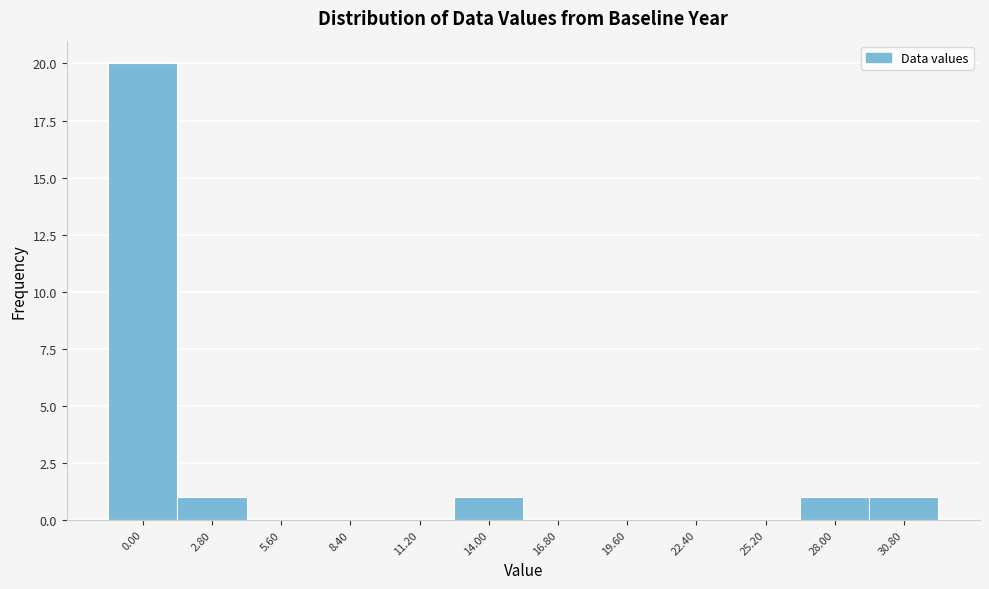

Reading right to left, transcribe all the data shown in this chart.

30.80=1	28.00=1	25.20=0	22.40=0	19.60=0	16.80=0	14.00=1	11.20=0	8.40=0	5.60=0	2.80=1	0.00=20